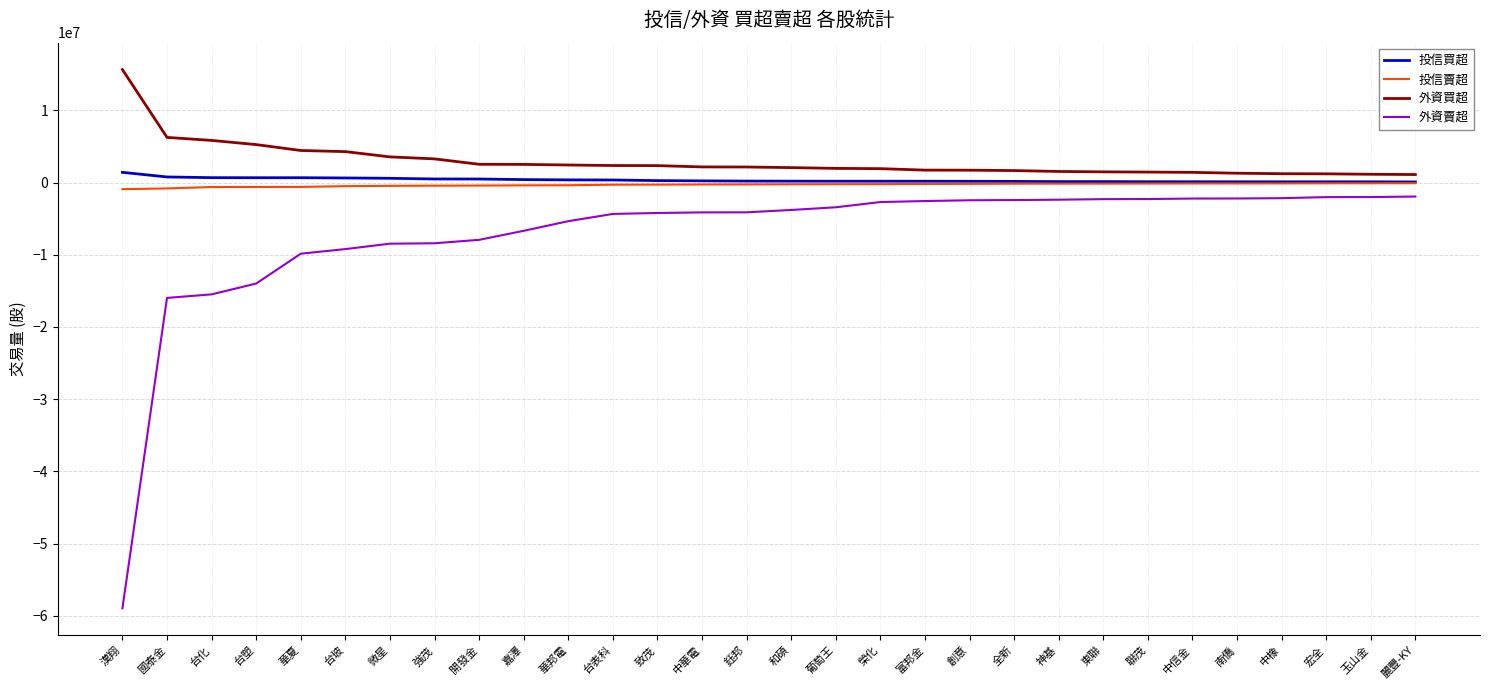

True or false: 投信買超 and 外資賣超 intersect in this chart.

False